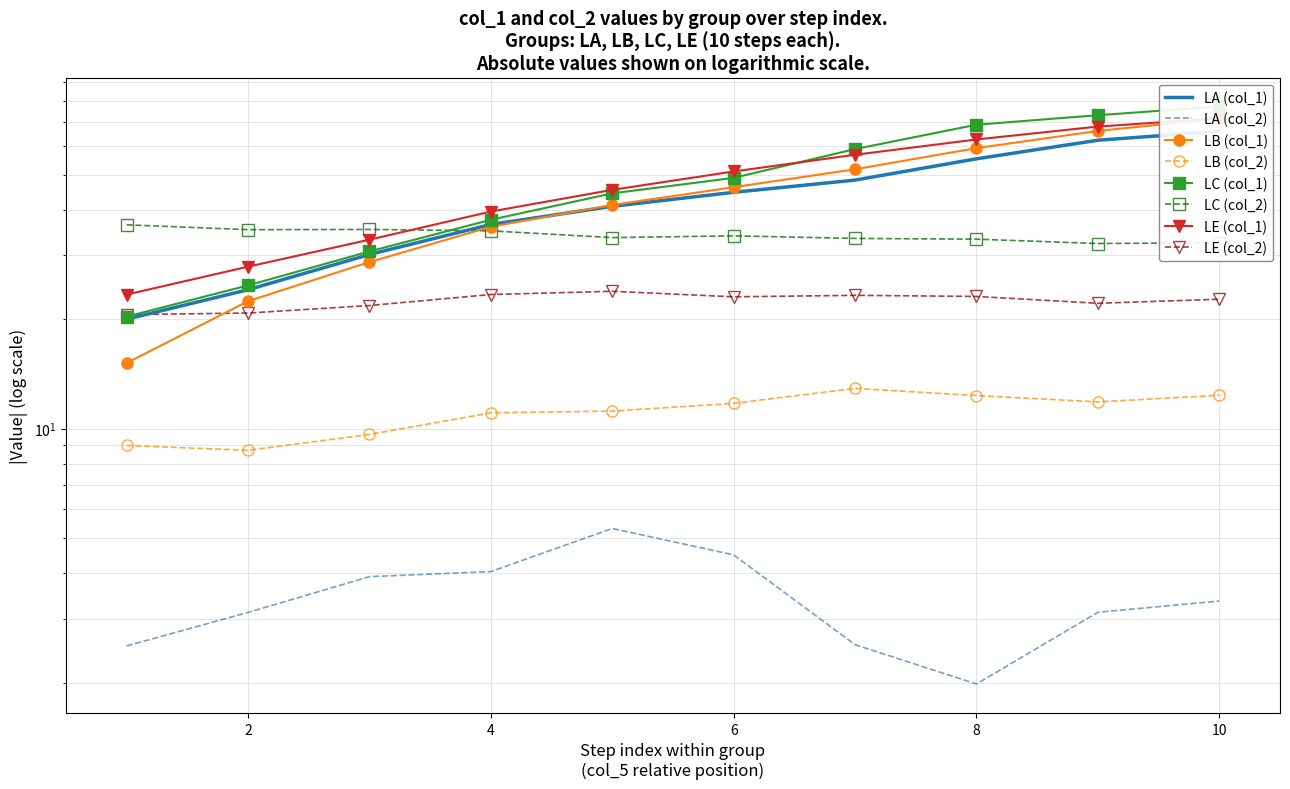

What is the value of the LB (col_1) point at the 3rd from the left?

28.7